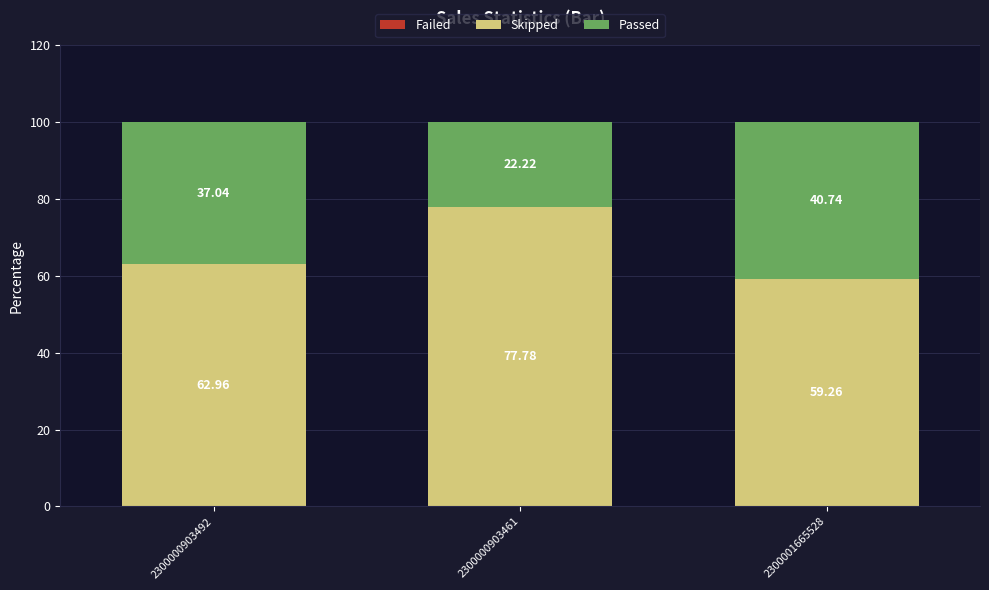

What is the difference between the maximum and minimum values in the Skipped series?

18.5